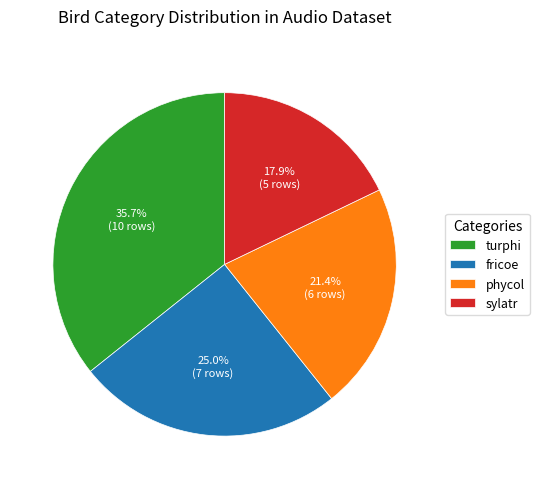

Between fricoe and phycol, which is larger?

fricoe